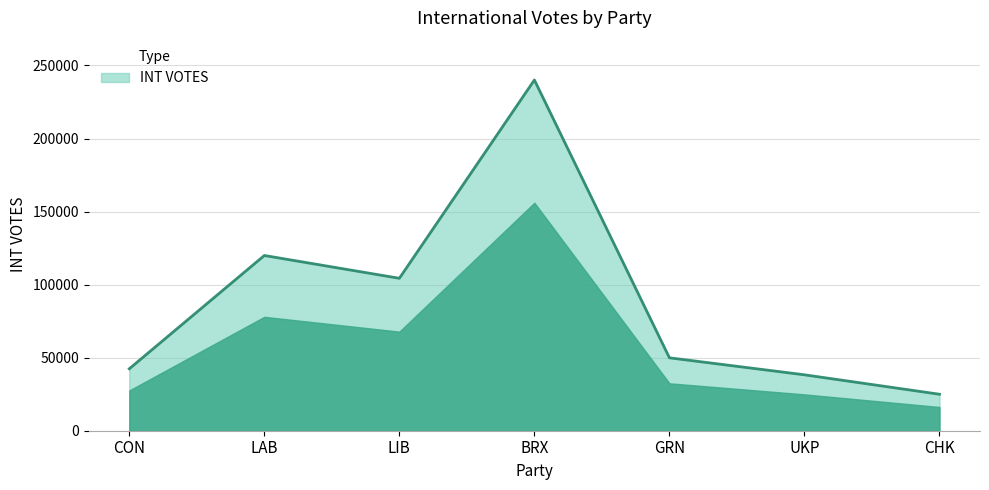

What is the difference between the maximum and minimum values?

215088